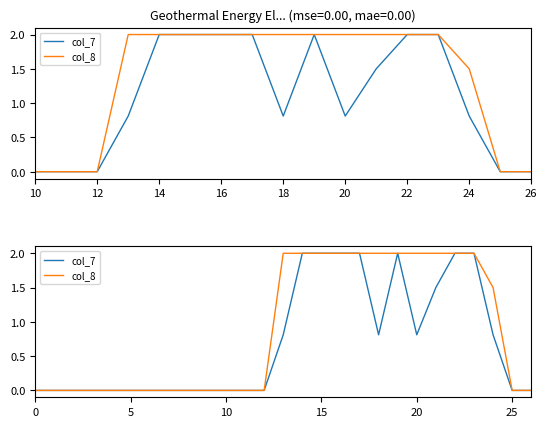

What is the approximate value of col_8 at 17?

2.0